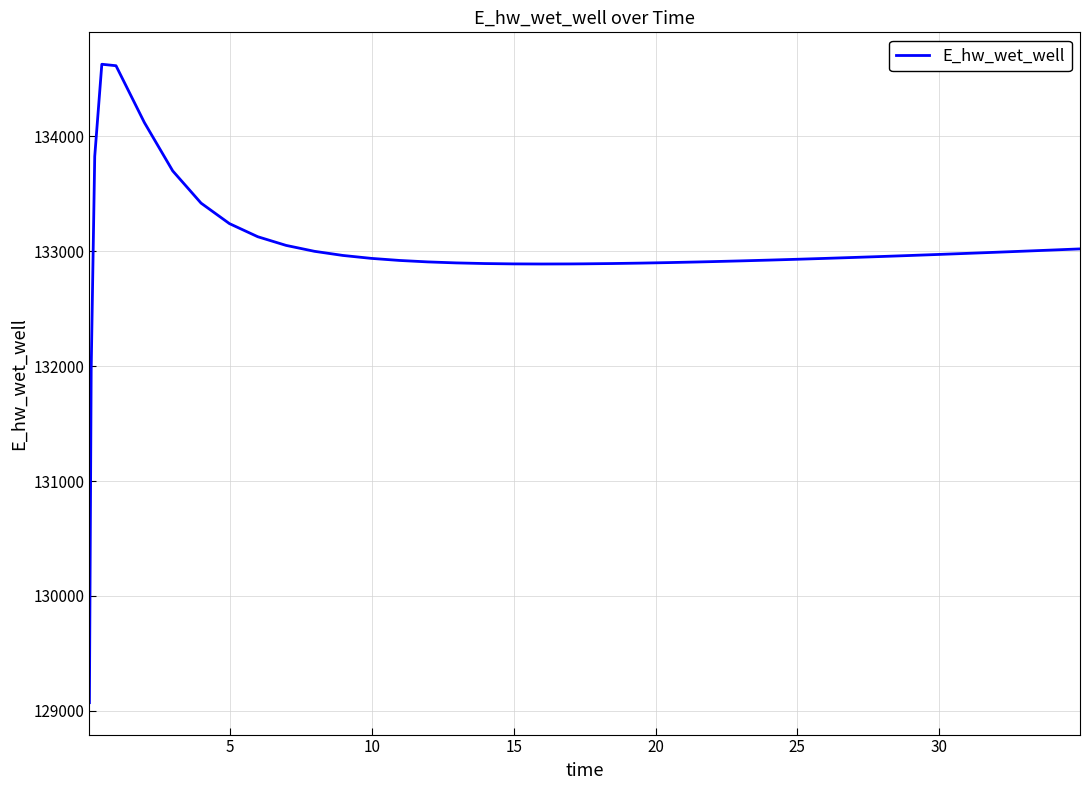

What is the difference between the maximum and minimum values?

5557.7